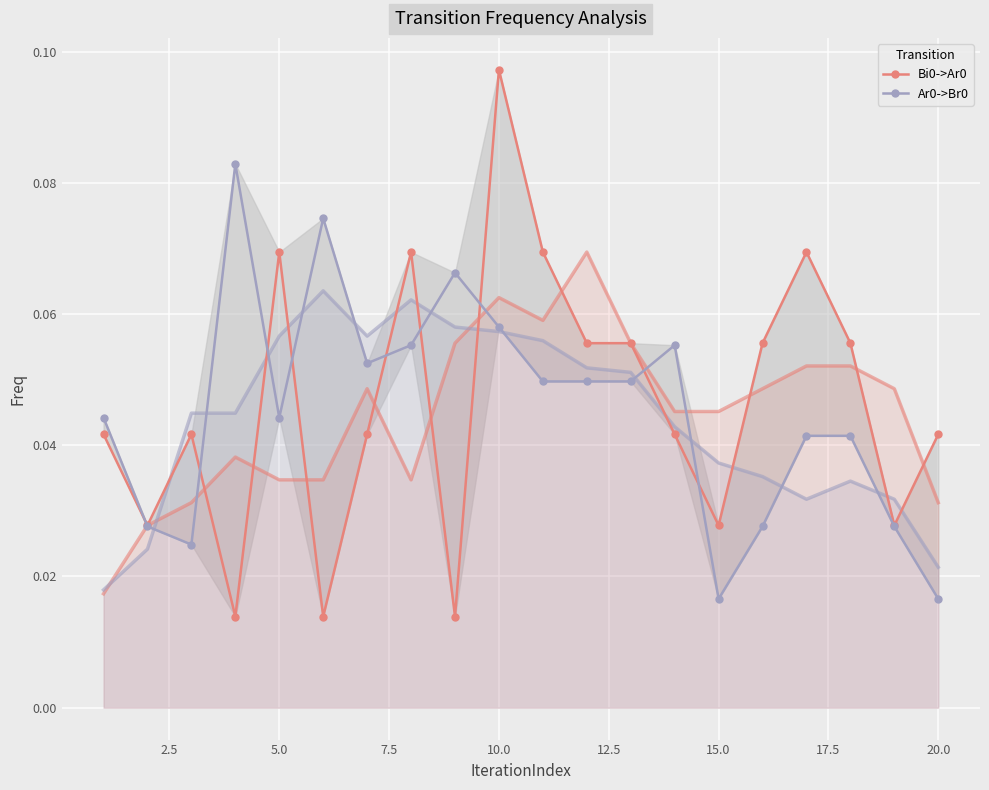

True or false: Bi0->Ar0 has more than 2 points higher than both neighbors.

True